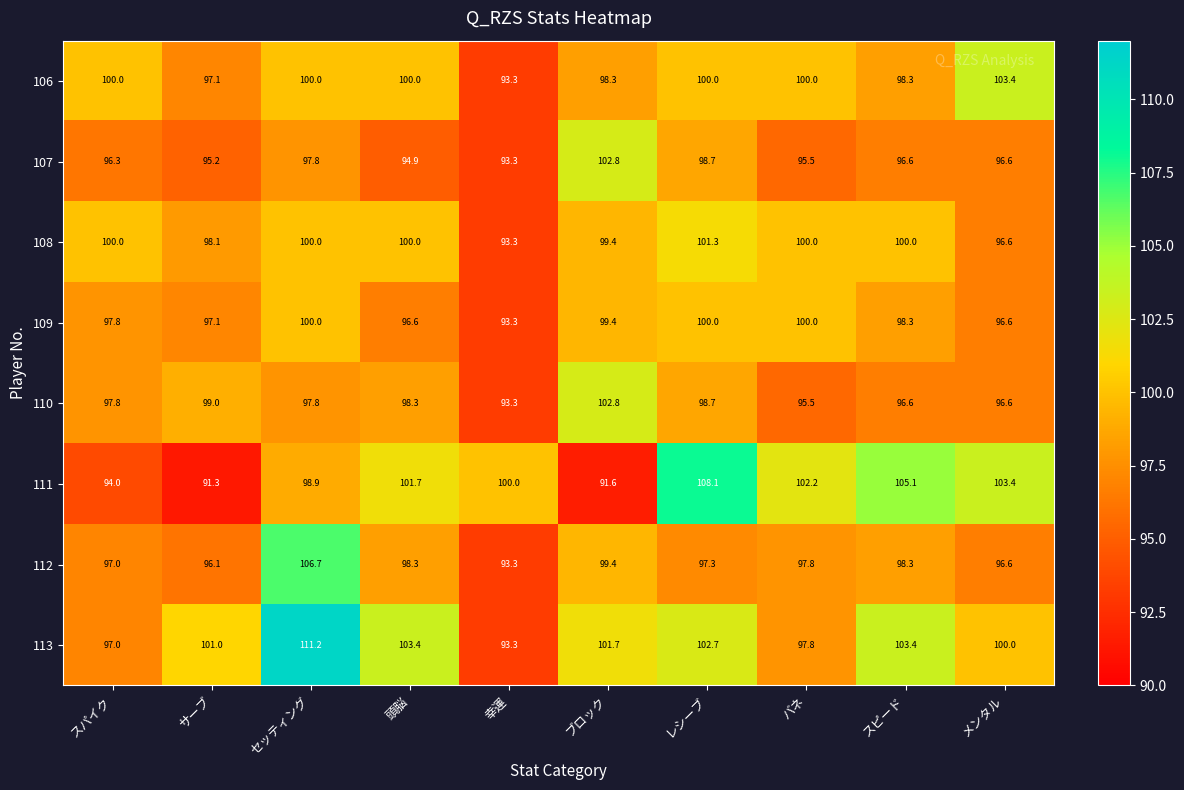

Is the value of 111 at サーブ greater than the value of 110 at 幸運?

No